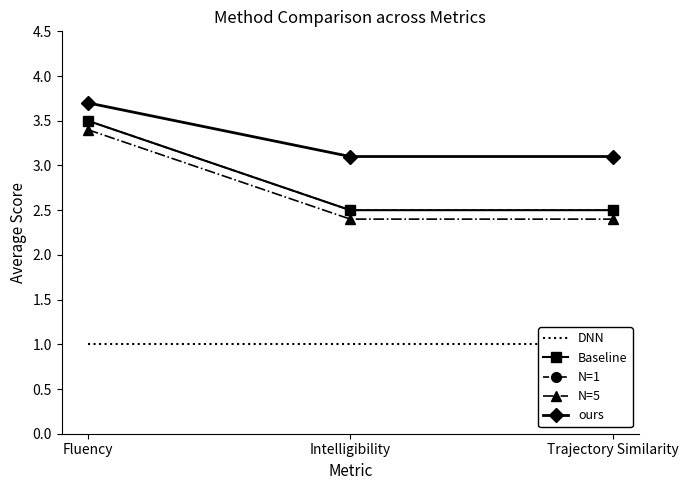

What is the approximate value of Baseline at Fluency?

3.5